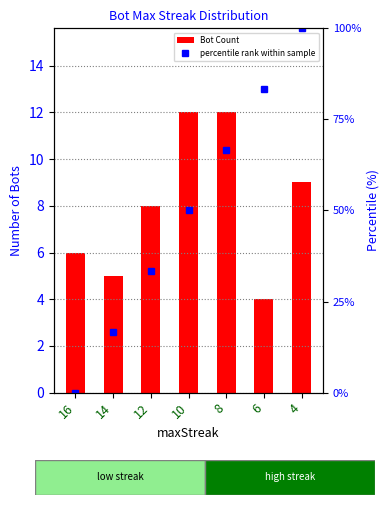

What are all the series names shown in the legend?

Bot Count, percentile rank within sample